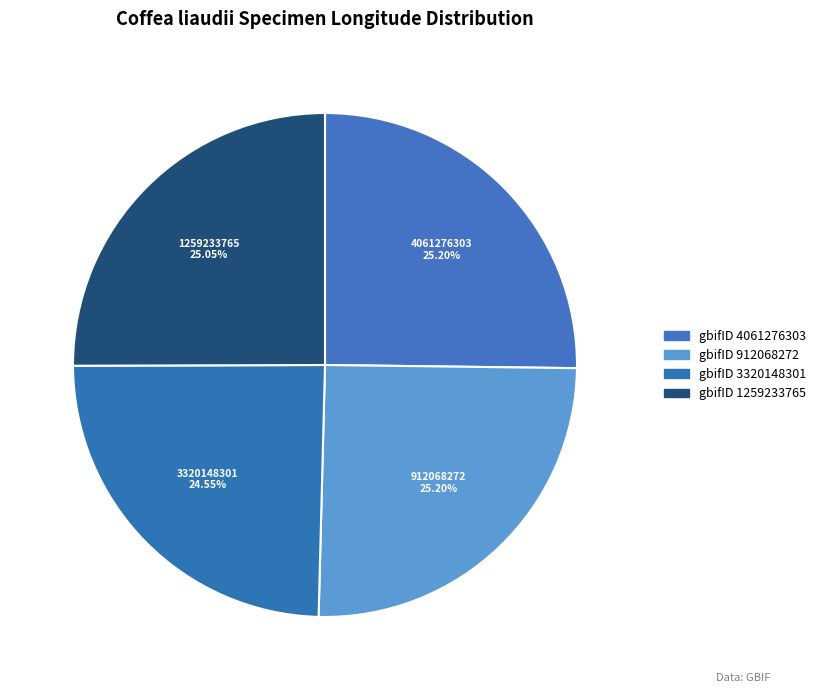

How many slices are in this pie chart?

4